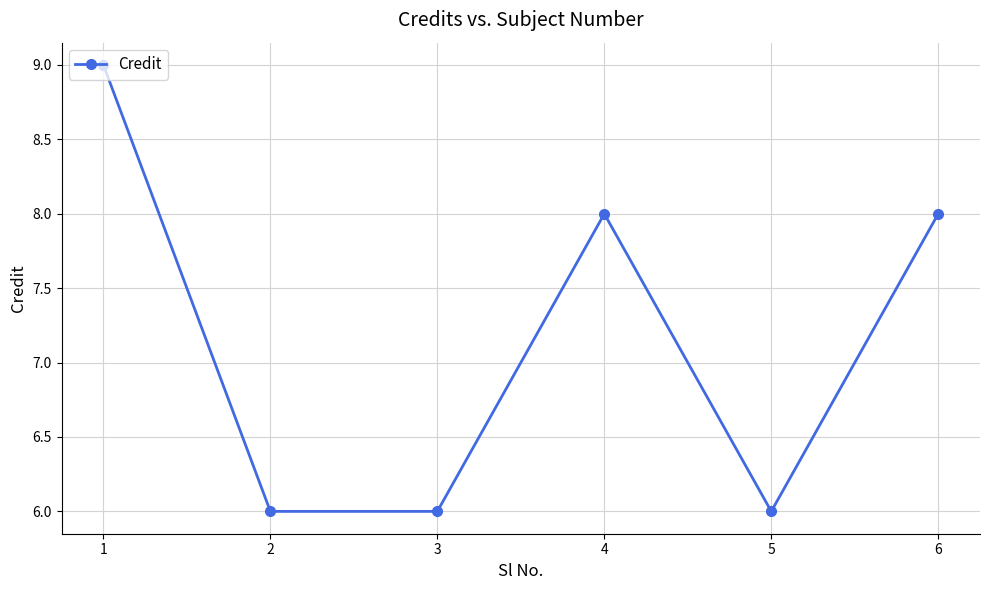

True or false: the data has more than 2 interior local peaks.

False